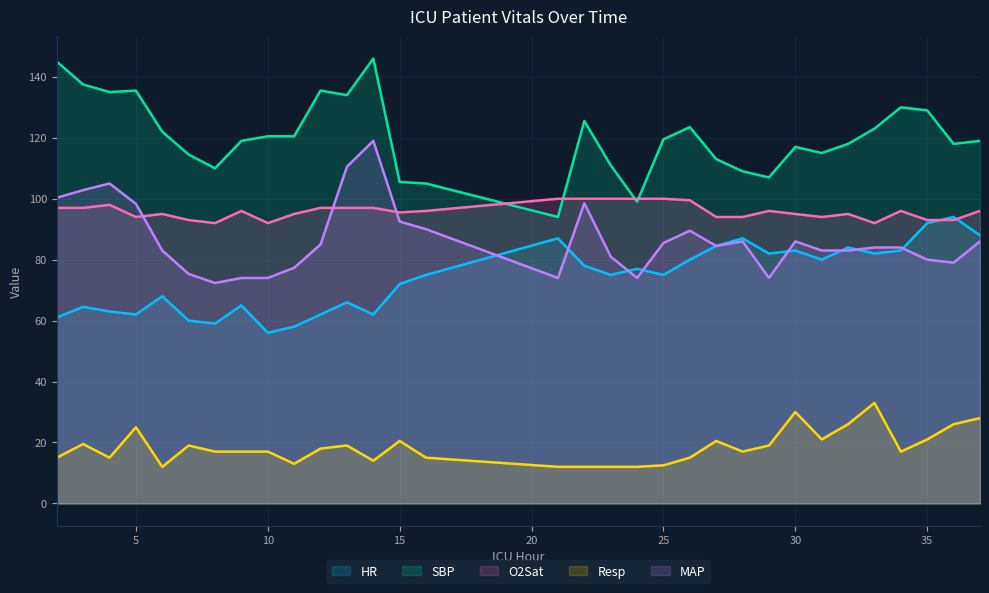

What is the value of the MAP point at the 18th from the left?

81.0